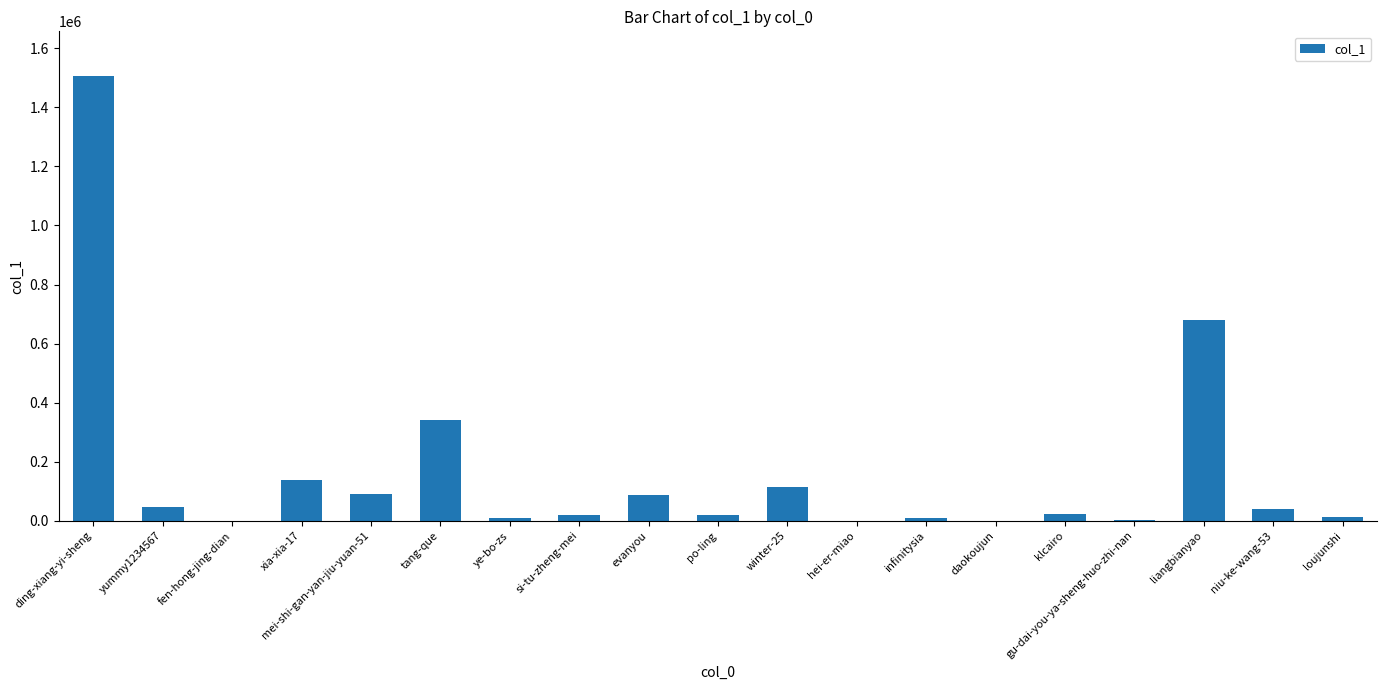

Is it true that the value at tang-que is 504527?

False